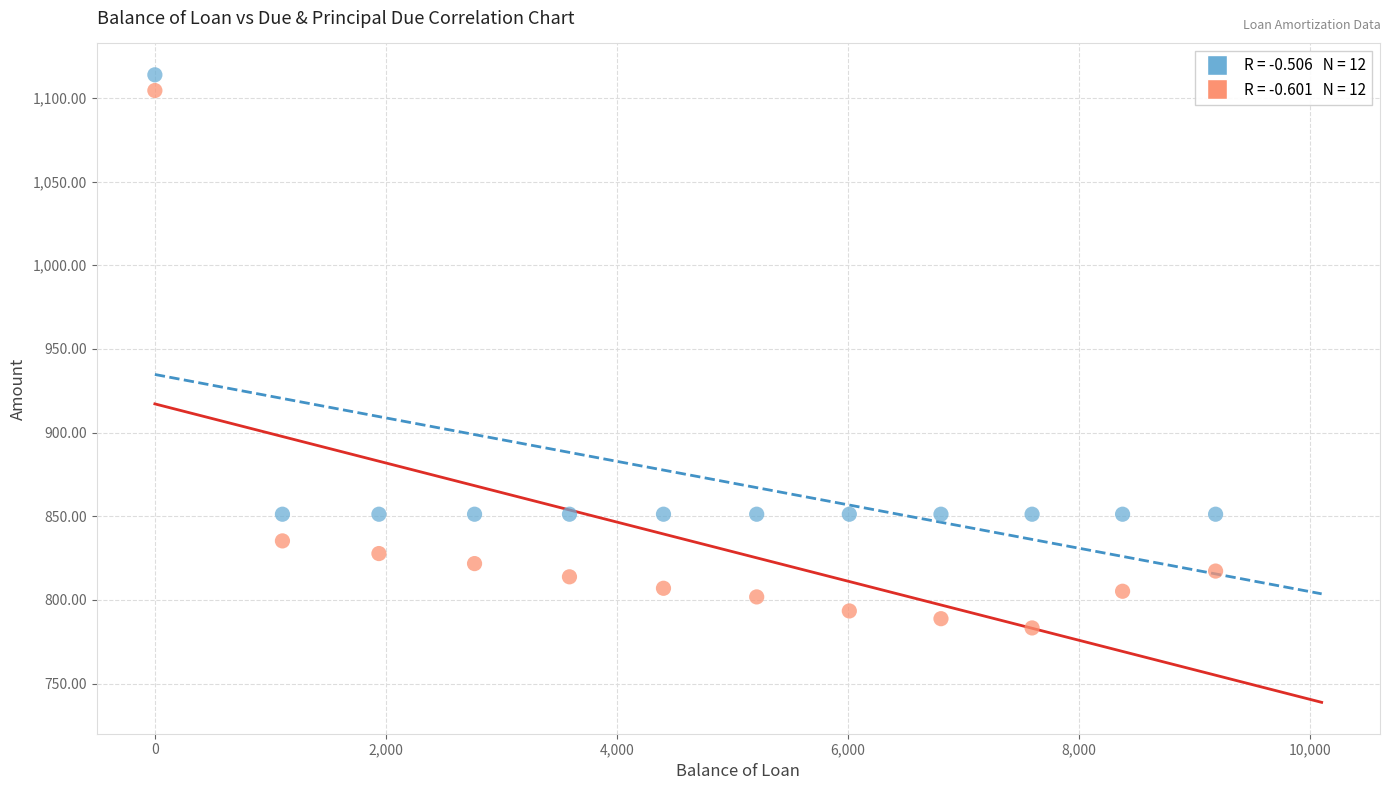

Across all data points, what is the range of X values (max minus min)?

9182.7